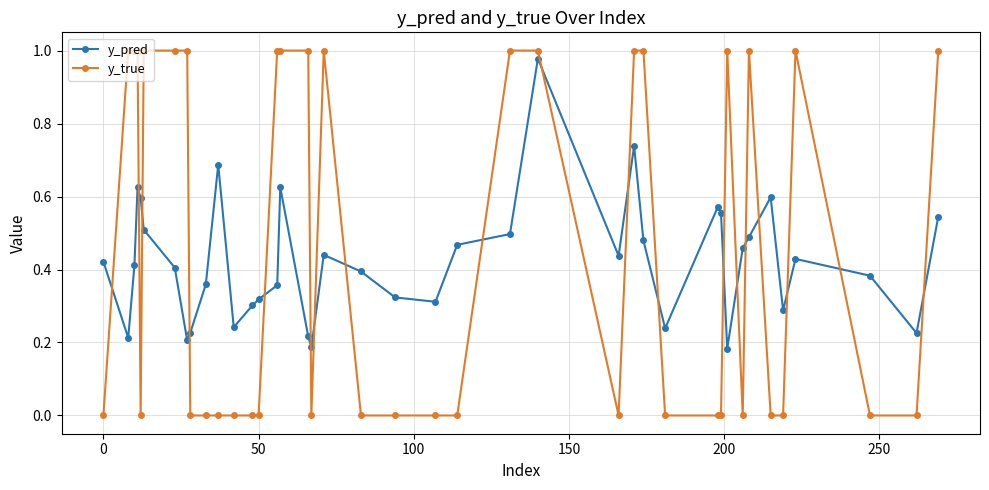

Which series ends up on top after the final intersection of y_true and y_pred?

y_true